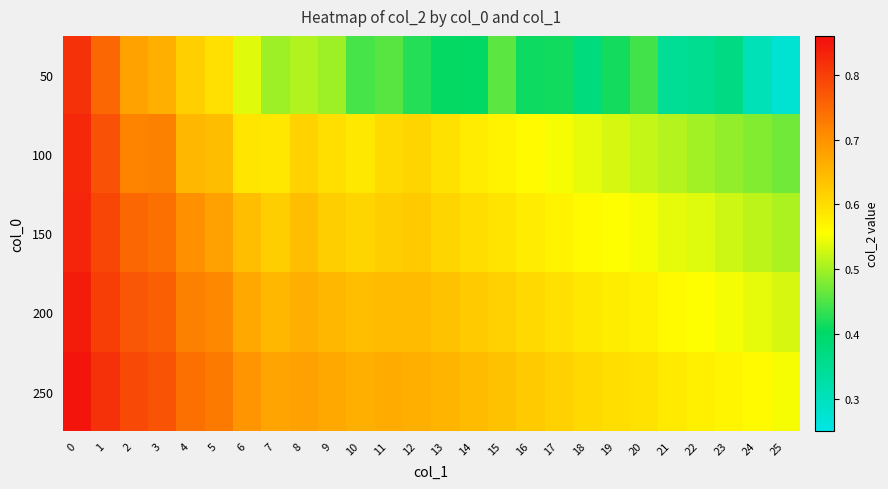

Which series has the largest total across all categories?

250